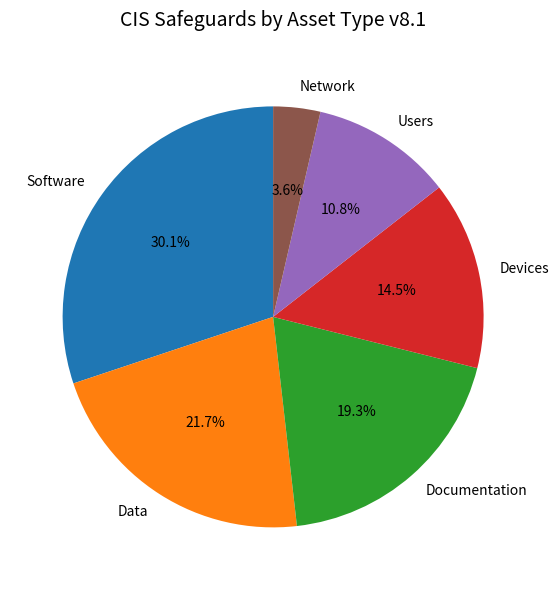

What is the smallest slice in the pie chart?

Network